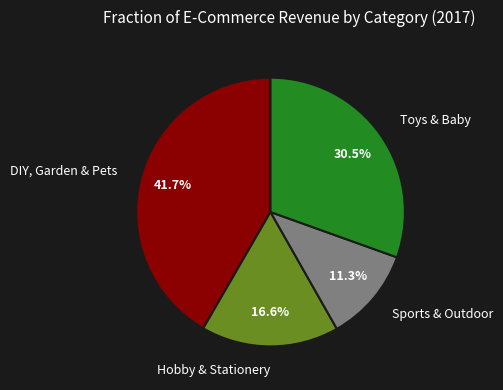

True or false: Hobby & Stationery accounts for 17% of the total.

True